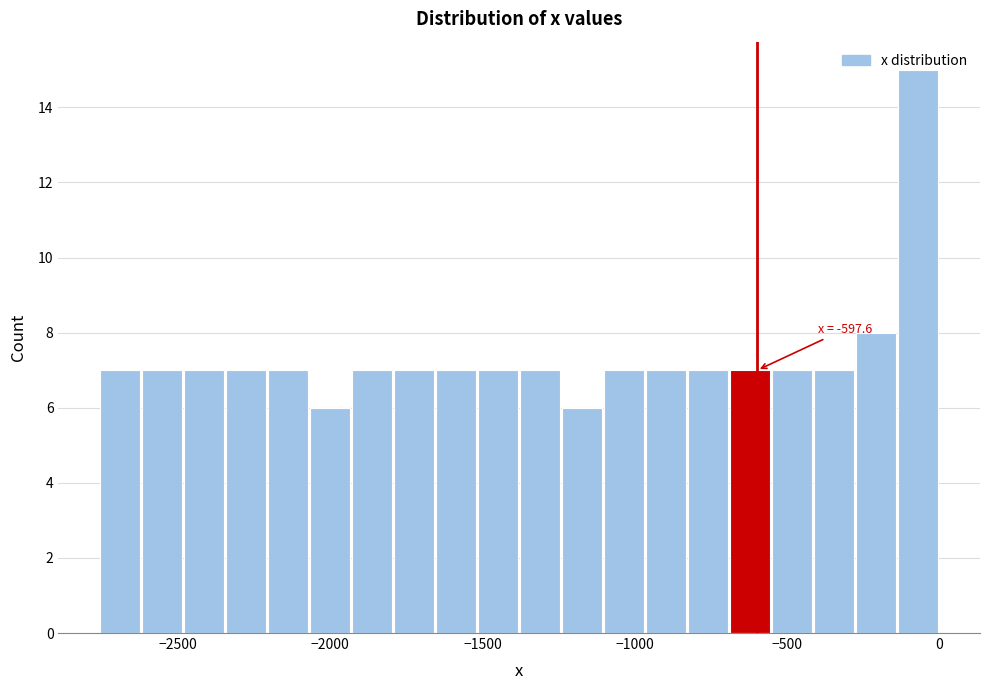

Read against the x-axis, roughly where is the centre of the tallest bar?

-50